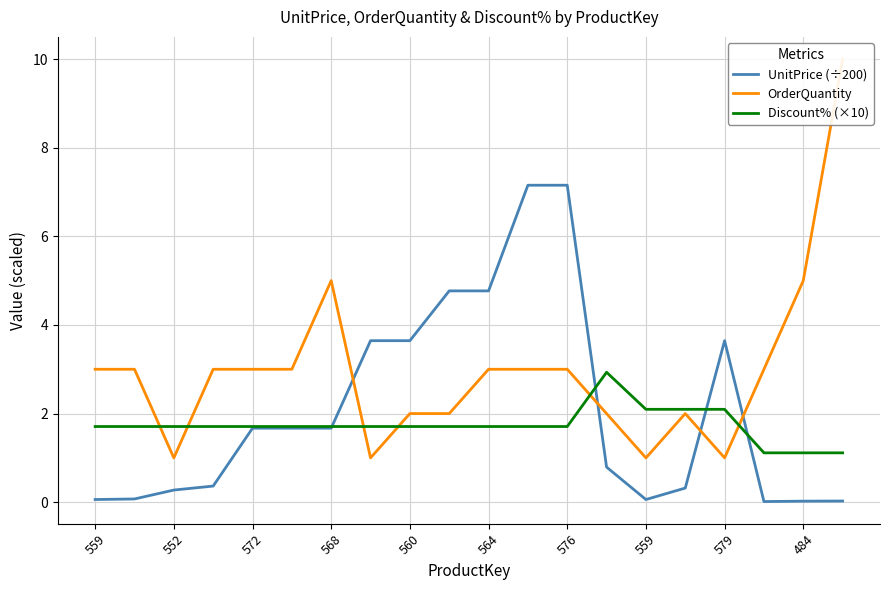

How many lines are shown in the chart?

3